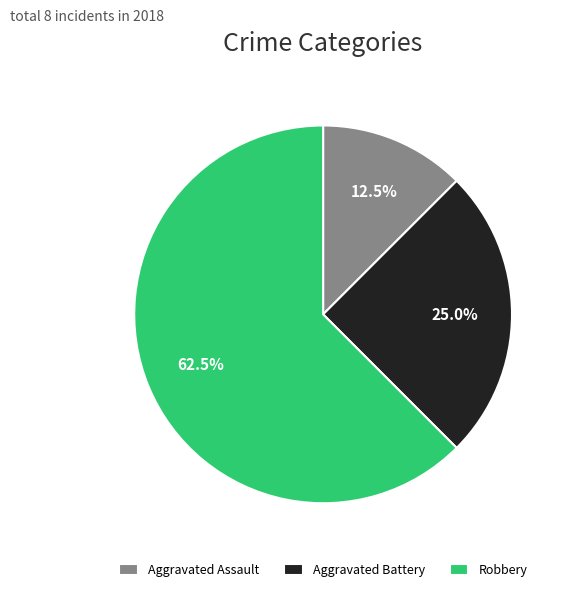

Which category has the smallest portion of the pie?

Aggravated Assault